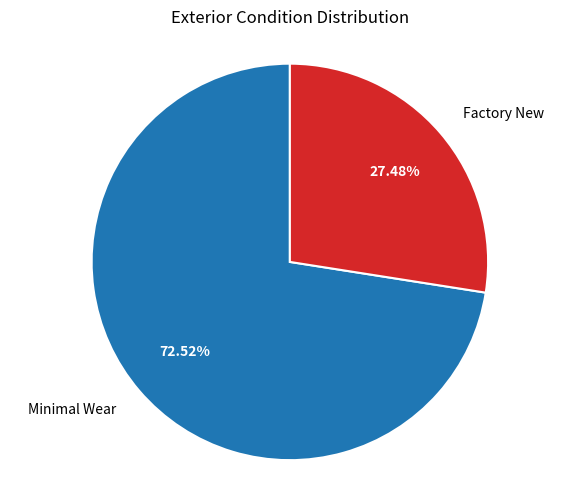

Combined, do Factory New and Minimal Wear account for over 50%?

Yes